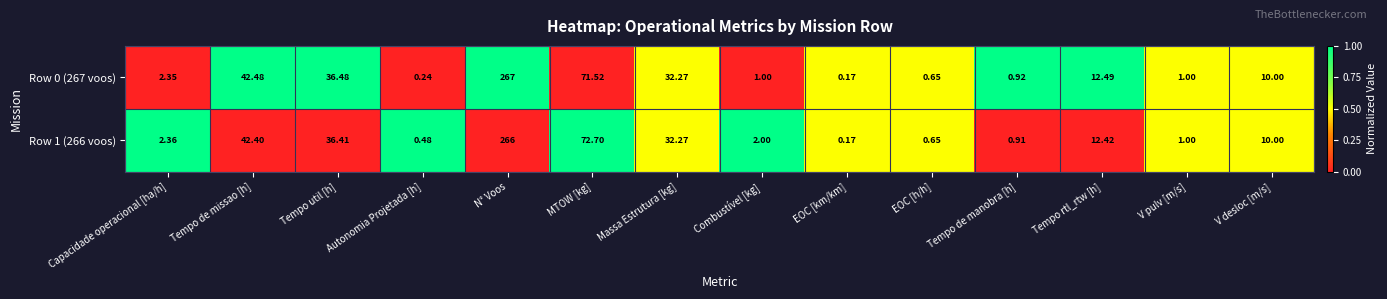

At which category is the sum across all series the highest?

N° Voos